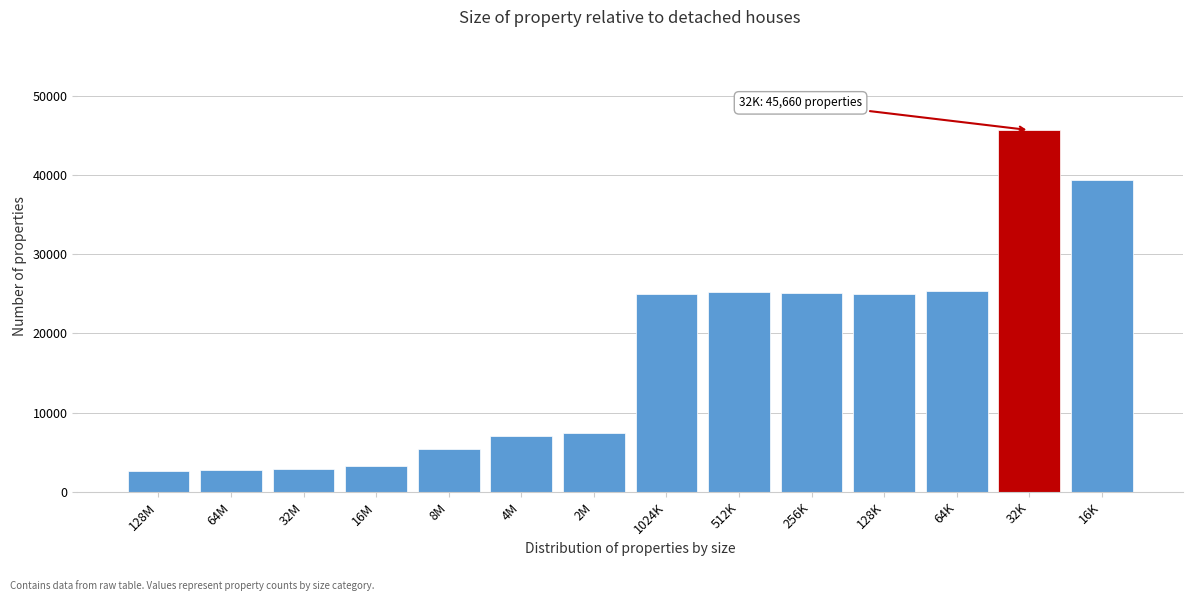

What is the value of the 3rd bar from the left?

2924